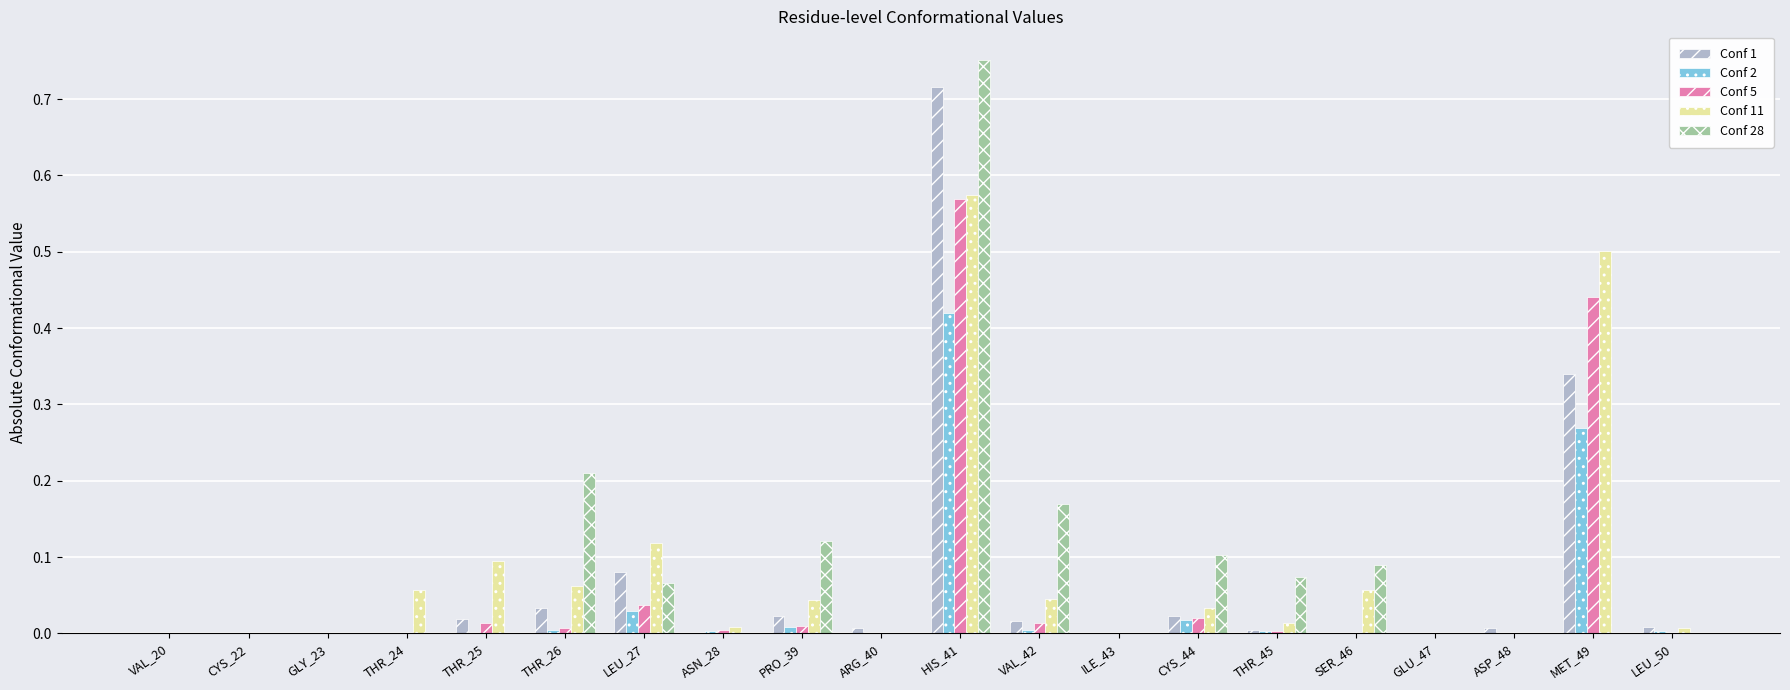

What is the sum of all Conf 11 values?

1.6